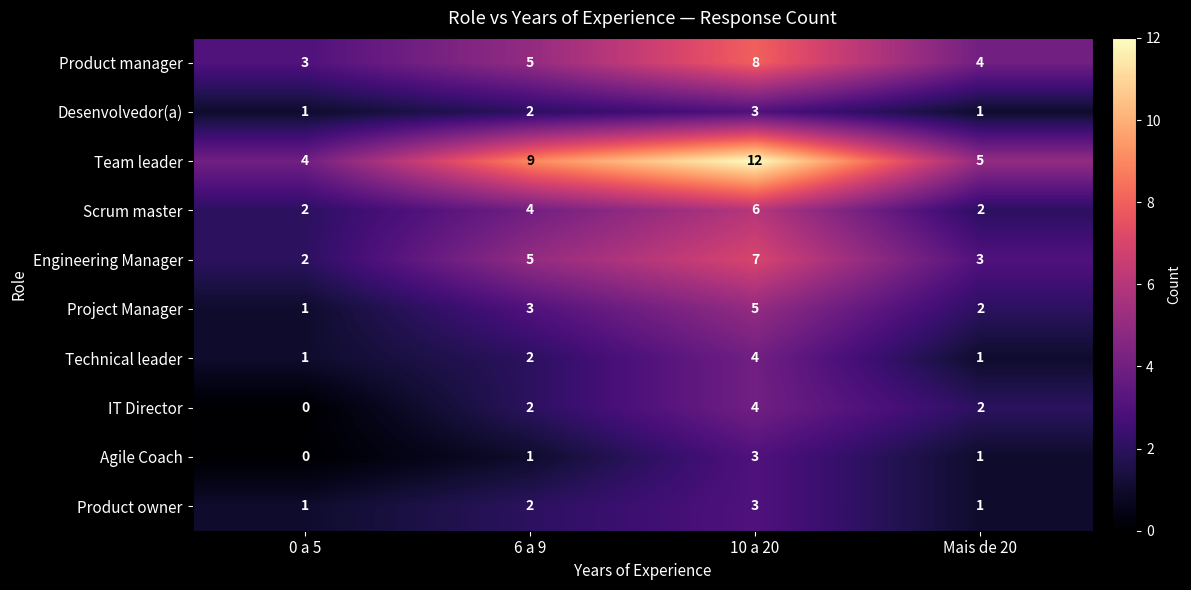

Which series has the largest total across all categories?

Team leader